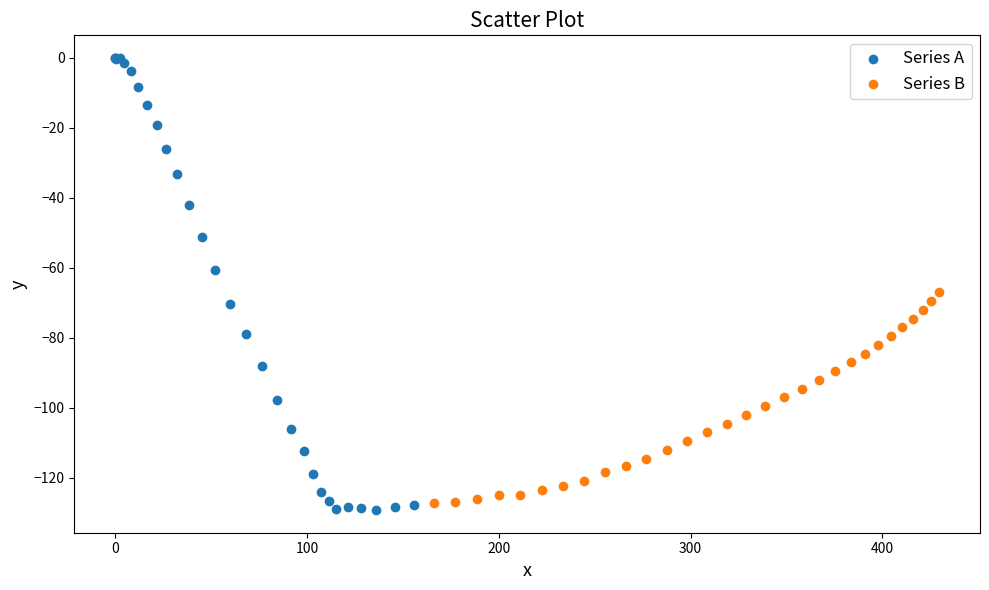

Which series contains the highest Y value?

Series A